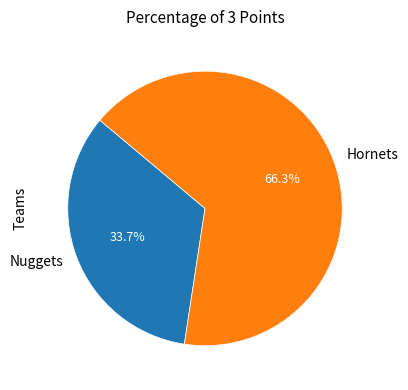

What is the smallest slice in the pie chart?

Nuggets